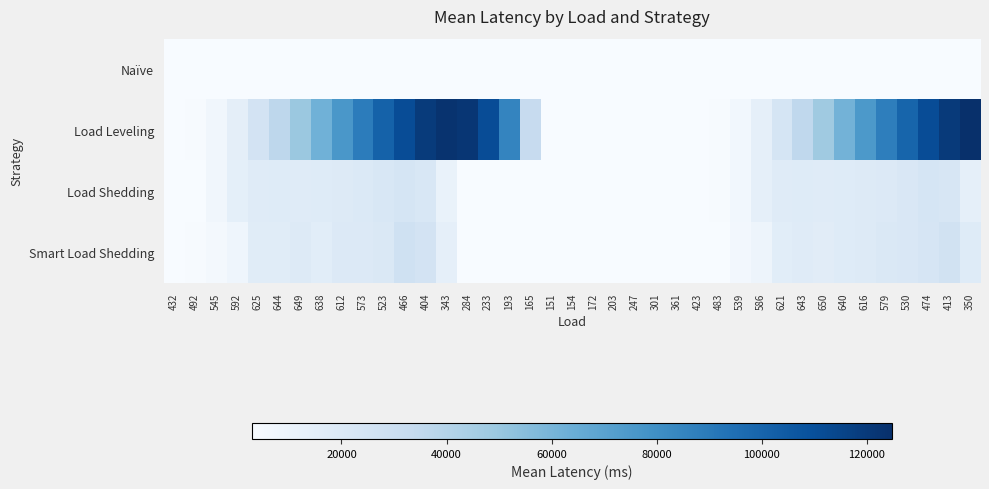

At 151, list the series in order from smallest to largest.

Naïve, Load Leveling, Smart Load Shedding, Load Shedding